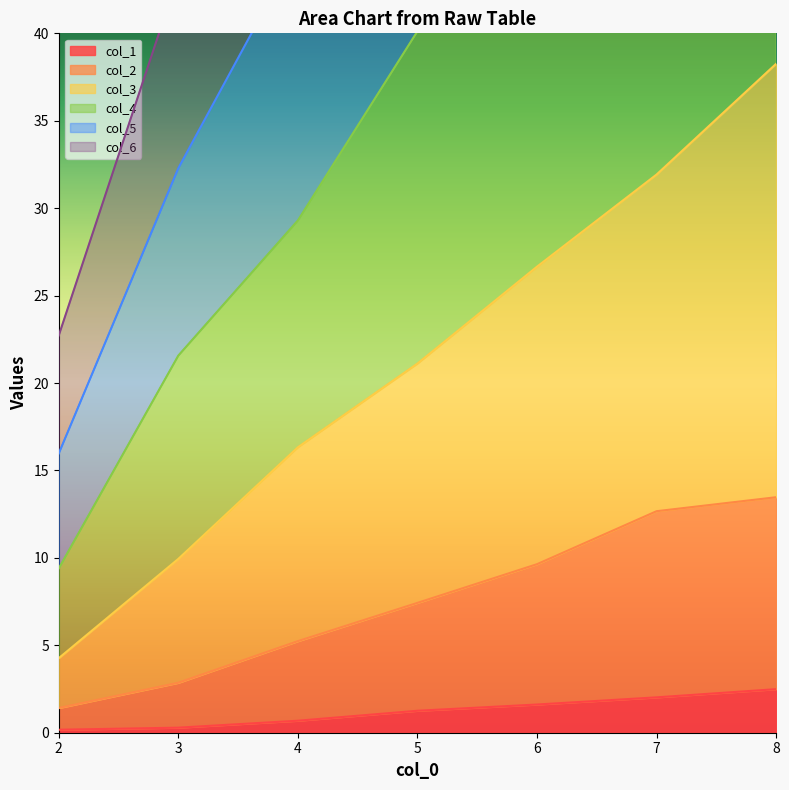

True or false: col_6 and col_2 intersect in this chart.

False